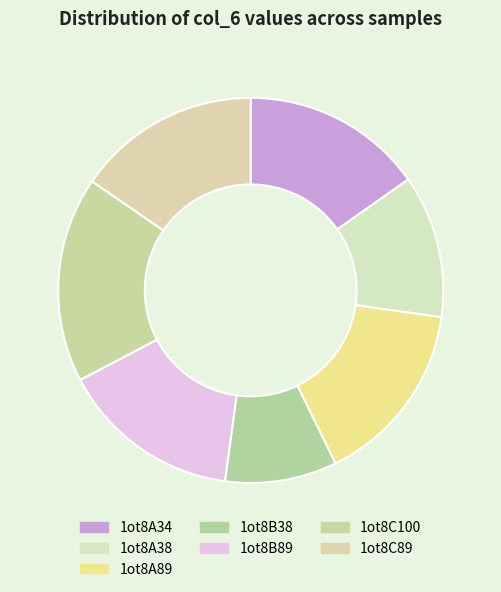

How many segments does this pie chart have?

7